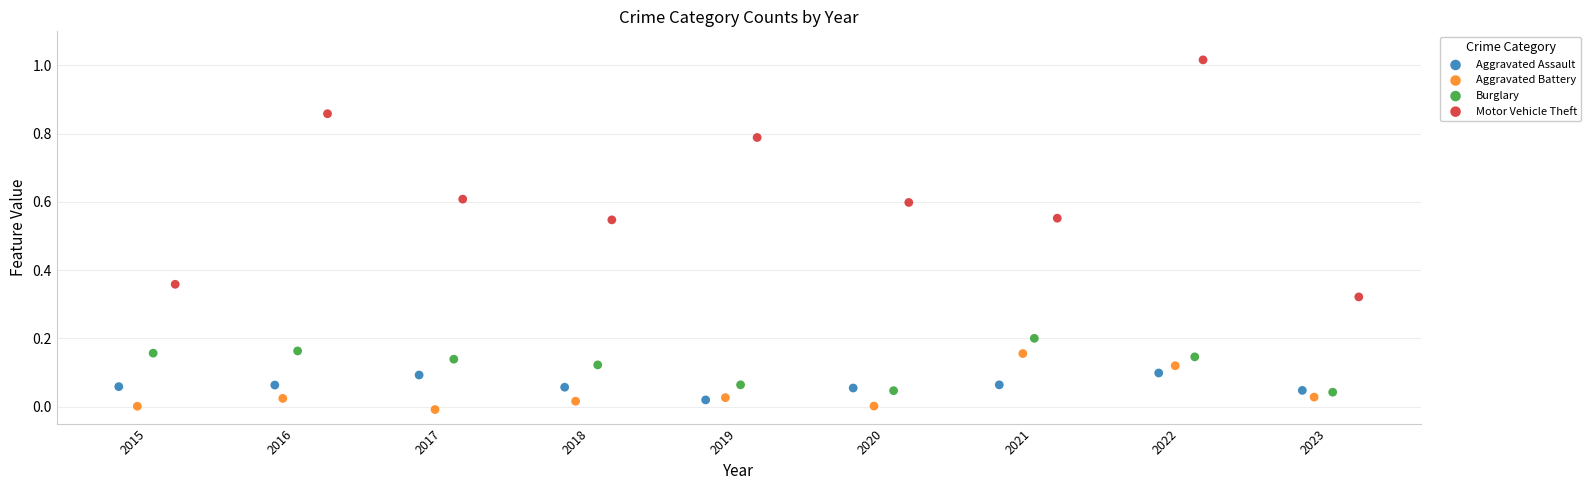

Which series reaches the maximum Y coordinate?

Motor Vehicle Theft